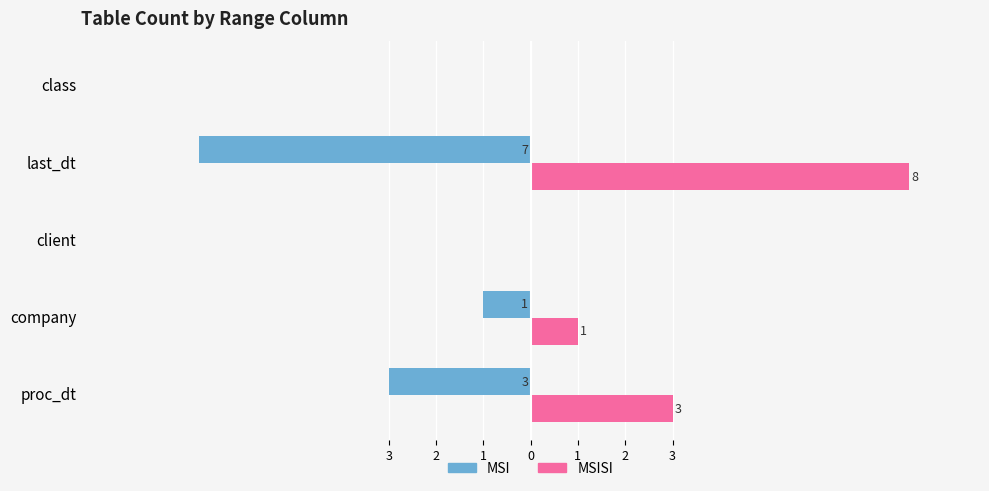

What is the minimum value shown in the chart?

-7